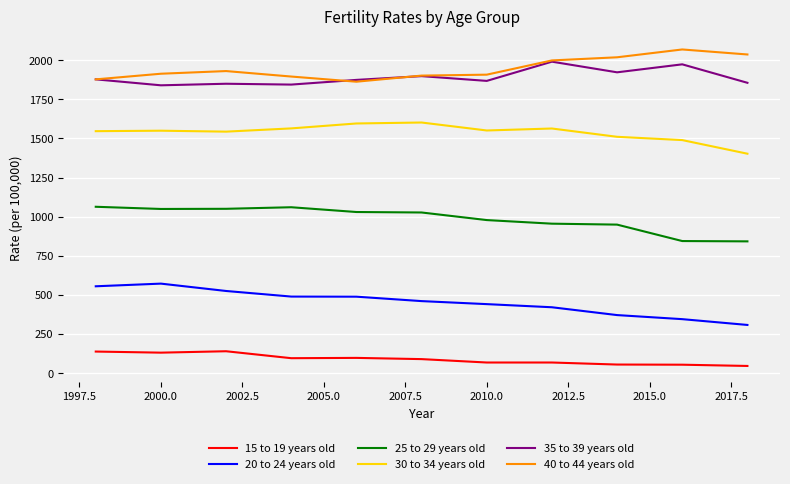

How many lines are shown in the chart?

6